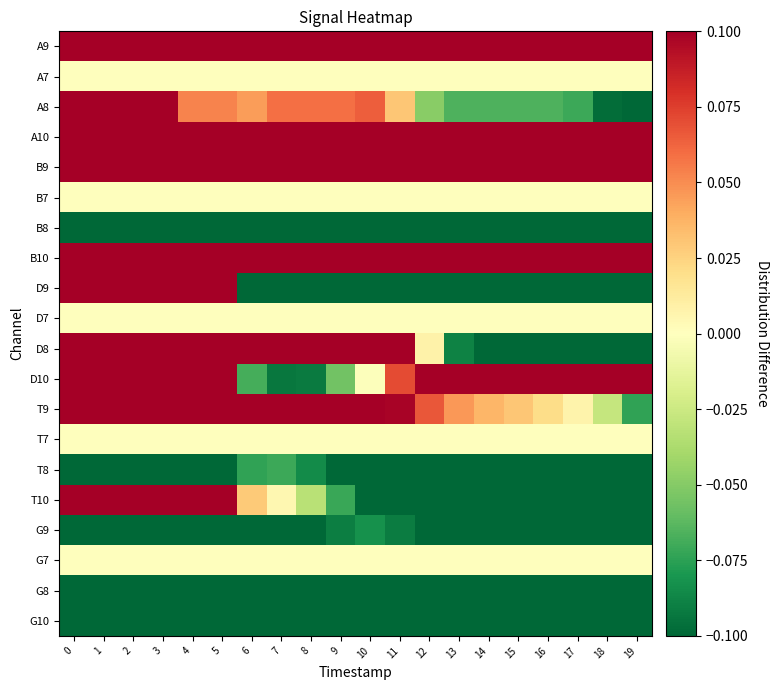

Reading left to right, extract all data points from this chart.

A9: 0=0.7	1=0.7	2=0.7	3=0.7	4=0.6	5=0.6	6=0.3	7=0.4	8=0.4	9=0.4	10=0.4	11=0.4	12=0.4	13=0.4	14=0.4	15=0.4	16=0.4	17=0.4	18=0.4	19=0.4
A7: 0=0.0	1=0.0	2=0.0	3=0.0	4=0.0	5=0.0	6=0.0	7=0.0	8=0.0	9=0.0	10=0.0	11=0.0	12=0.0	13=0.0	14=0.0	15=0.0	16=0.0	17=0.0	18=0.0	19=0.0
A8: 0=0.2	1=0.2	2=0.2	3=0.1	4=0.1	5=0.1	6=0.0	7=0.1	8=0.1	9=0.1	10=0.1	11=0.0	12=-0.0	13=-0.1	14=-0.1	15=-0.1	16=-0.1	17=-0.1	18=-0.1	19=-0.1
A10: 0=0.5	1=0.5	2=0.5	3=0.5	4=0.5	5=0.5	6=0.6	7=0.6	8=0.6	9=0.6	10=0.6	11=0.6	12=0.6	13=0.6	14=0.6	15=0.6	16=0.6	17=0.6	18=0.5	19=0.4
B9: 0=0.3	1=0.3	2=0.3	3=0.2	4=0.2	5=0.2	6=0.2	7=0.2	8=0.2	9=0.2	10=0.2	11=0.2	12=0.2	13=0.2	14=0.2	15=0.2	16=0.2	17=0.2	18=0.2	19=0.2
B7: 0=0.0	1=0.0	2=0.0	3=0.0	4=0.0	5=0.0	6=0.0	7=0.0	8=0.0	9=0.0	10=0.0	11=0.0	12=0.0	13=0.0	14=0.0	15=0.0	16=0.0	17=0.0	18=0.0	19=0.0
B8: 0=-0.1	1=-0.1	2=-0.1	3=-0.1	4=-0.1	5=-0.1	6=-0.2	7=-0.2	8=-0.2	9=-0.2	10=-0.2	11=-0.2	12=-0.3	13=-0.3	14=-0.2	15=-0.2	16=-0.2	17=-0.2	18=-0.2	19=-0.2
B10: 0=0.1	1=0.1	2=0.1	3=0.1	4=0.1	5=0.1	6=0.1	7=0.1	8=0.1	9=0.1	10=0.1	11=0.1	12=0.1	13=0.2	14=0.2	15=0.2	16=0.2	17=0.2	18=0.2	19=0.2
D9: 0=0.9	1=0.9	2=1.0	3=1.0	4=1.0	5=1.0	6=-0.7	7=-0.7	8=-0.7	9=-0.7	10=-0.7	11=-0.6	12=-0.6	13=-0.6	14=-0.6	15=-0.5	16=-0.4	17=-0.4	18=-0.4	19=-0.3
D7: 0=0.0	1=0.0	2=0.0	3=0.0	4=0.0	5=0.0	6=0.0	7=0.0	8=0.0	9=0.0	10=0.0	11=0.0	12=0.0	13=0.0	14=0.0	15=0.0	16=0.0	17=0.0	18=0.0	19=0.0
D8: 0=0.6	1=0.6	2=0.6	3=0.6	4=0.6	5=0.6	6=0.6	7=0.6	8=0.5	9=0.4	10=0.3	11=0.1	12=0.0	13=-0.1	14=-0.2	15=-0.2	16=-0.2	17=-0.2	18=-0.2	19=-0.2
D10: 0=0.2	1=0.2	2=0.2	3=0.2	4=0.2	5=0.2	6=-0.1	7=-0.1	8=-0.1	9=-0.1	10=-0.0	11=0.1	12=0.1	13=0.2	14=0.2	15=0.2	16=0.2	17=0.2	18=0.2	19=0.3
T9: 0=0.5	1=0.5	2=0.5	3=0.4	4=0.4	5=0.4	6=0.3	7=0.3	8=0.2	9=0.2	10=0.1	11=0.1	12=0.1	13=0.0	14=0.0	15=0.0	16=0.0	17=0.0	18=-0.0	19=-0.1
T7: 0=0.0	1=0.0	2=0.0	3=0.0	4=0.0	5=0.0	6=0.0	7=0.0	8=0.0	9=0.0	10=0.0	11=0.0	12=0.0	13=0.0	14=0.0	15=0.0	16=0.0	17=0.0	18=0.0	19=0.0
T8: 0=-0.1	1=-0.1	2=-0.1	3=-0.1	4=-0.1	5=-0.1	6=-0.1	7=-0.1	8=-0.1	9=-0.1	10=-0.1	11=-0.2	12=-0.2	13=-0.2	14=-0.2	15=-0.2	16=-0.3	17=-0.3	18=-0.3	19=-0.3
T10: 0=0.2	1=0.2	2=0.2	3=0.2	4=0.2	5=0.2	6=0.0	7=0.0	8=-0.0	9=-0.1	10=-0.1	11=-0.1	12=-0.1	13=-0.2	14=-0.2	15=-0.2	16=-0.2	17=-0.2	18=-0.2	19=-0.3
G9: 0=-0.3	1=-0.3	2=-0.3	3=-0.3	4=-0.2	5=-0.2	6=-0.1	7=-0.1	8=-0.1	9=-0.1	10=-0.1	11=-0.1	12=-0.1	13=-0.1	14=-0.1	15=-0.1	16=-0.1	17=-0.1	18=-0.1	19=-0.1
G7: 0=0.0	1=0.0	2=0.0	3=0.0	4=0.0	5=0.0	6=0.0	7=0.0	8=0.0	9=0.0	10=0.0	11=0.0	12=0.0	13=0.0	14=0.0	15=0.0	16=0.0	17=0.0	18=0.0	19=0.0
G8: 0=-0.3	1=-0.3	2=-0.3	3=-0.3	4=-0.3	5=-0.3	6=-0.3	7=-0.3	8=-0.3	9=-0.3	10=-0.3	11=-0.3	12=-0.3	13=-0.3	14=-0.3	15=-0.4	16=-0.4	17=-0.4	18=-0.3	19=-0.3
G10: 0=-0.3	1=-0.3	2=-0.3	3=-0.3	4=-0.3	5=-0.2	6=-0.2	7=-0.2	8=-0.2	9=-0.2	10=-0.2	11=-0.2	12=-0.2	13=-0.2	14=-0.2	15=-0.2	16=-0.2	17=-0.2	18=-0.2	19=-0.2